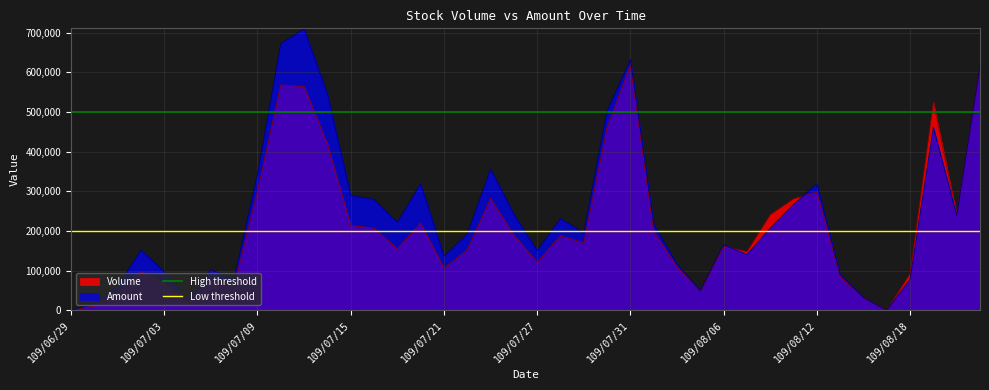

What is the value of the Low threshold point at the 1st from the left?

200000